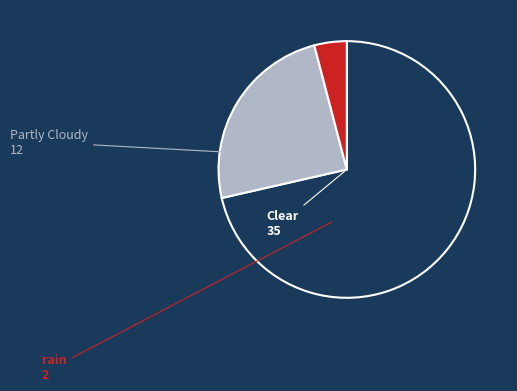

True or false: Clear accounts for 78% of the total.

False